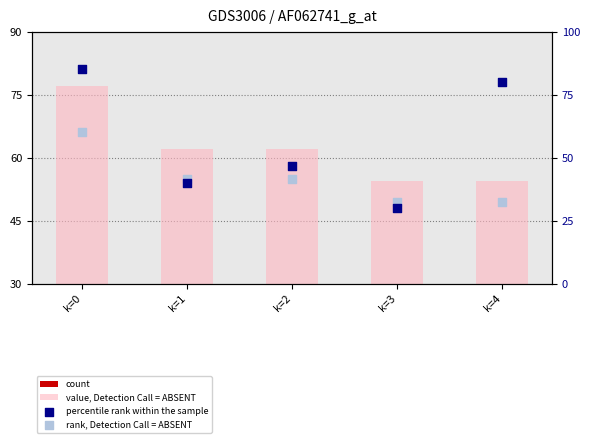

At which category is the sum across all series the highest?

k=0